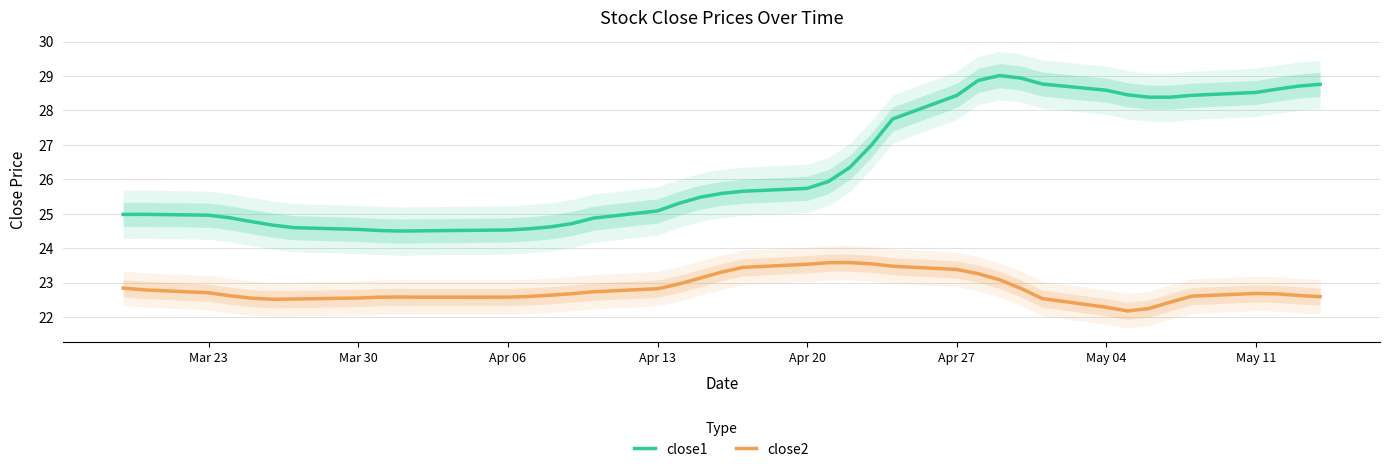

List the series in order of their peak value, highest first.

close1, close2